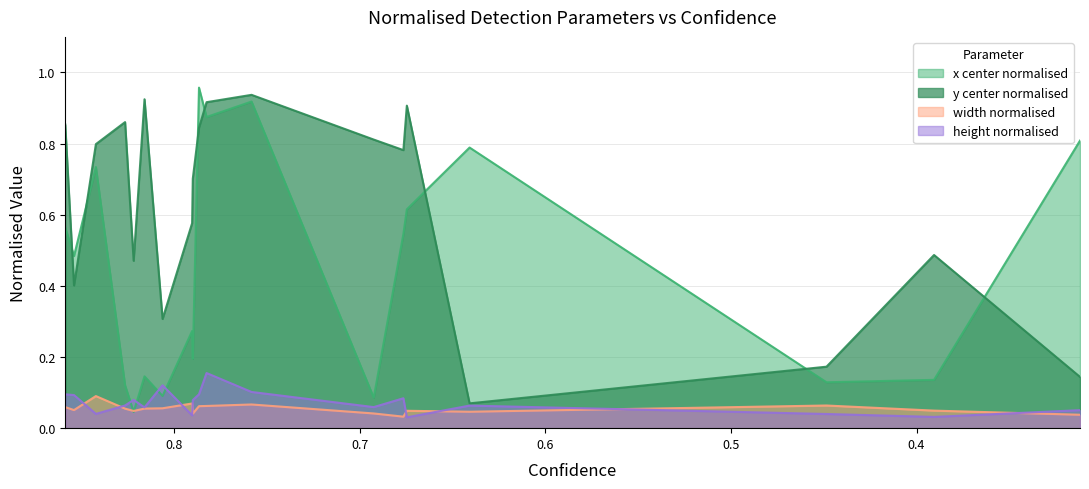

Which series ends up on top after the final intersection of x_center_normalised and height_normalised?

x_center_normalised